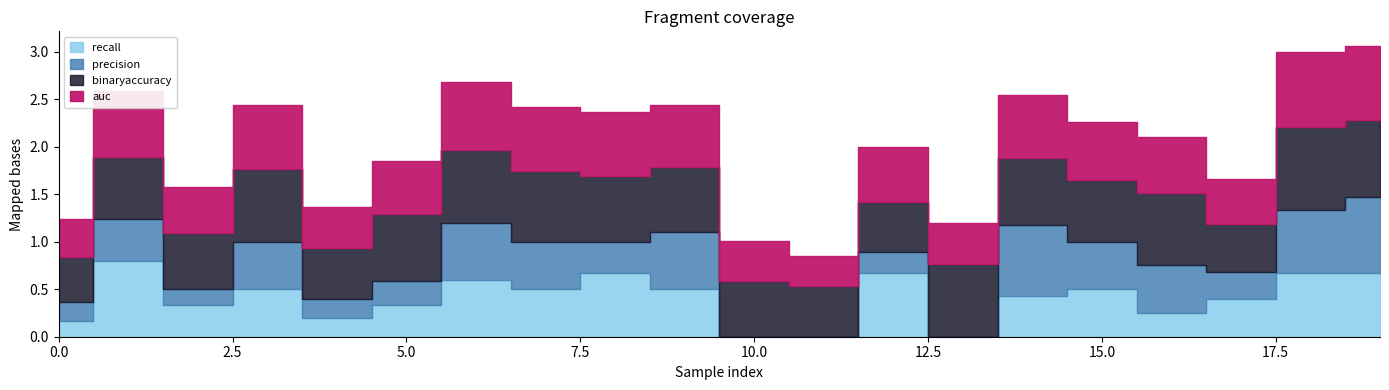

What is the average value of the binaryaccuracy series?

0.7